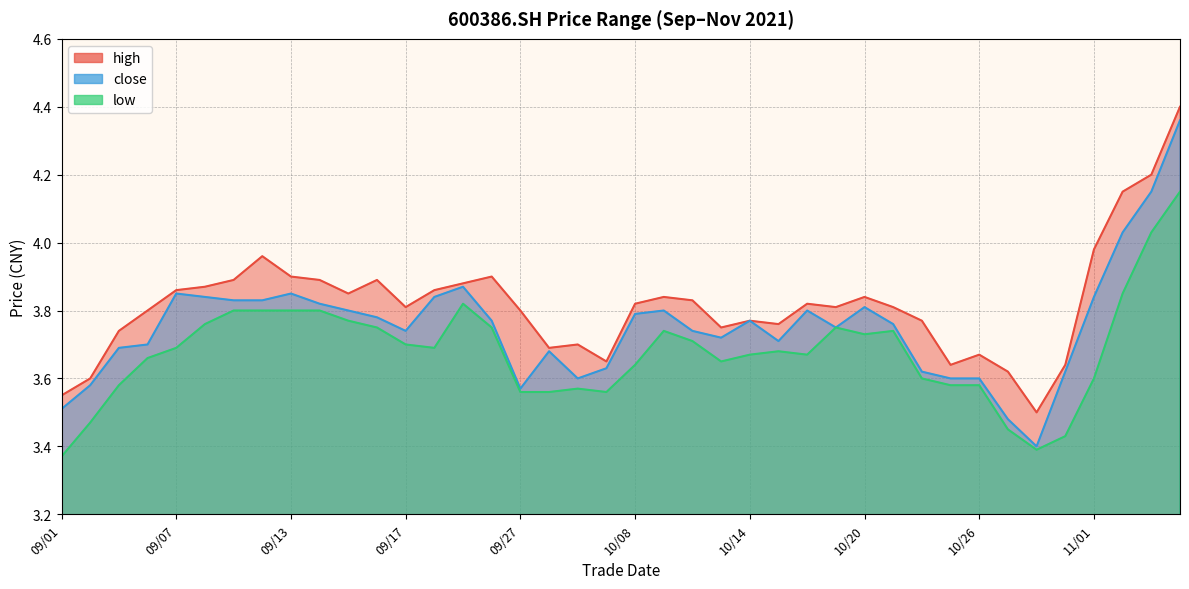

The value of low at 10/12 is 2.4. True or false?

False